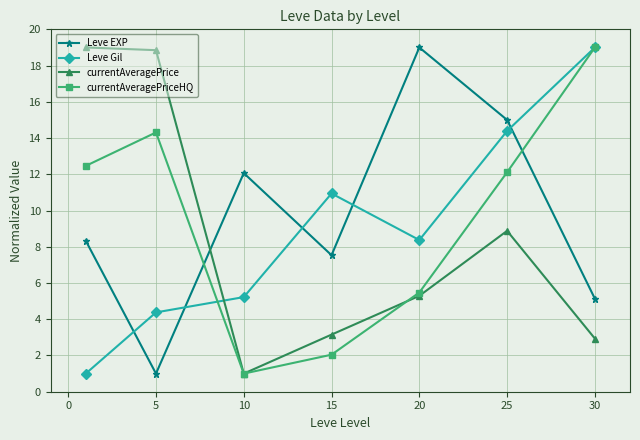

How many values in the currentAveragePriceHQ series exceed 12?

4